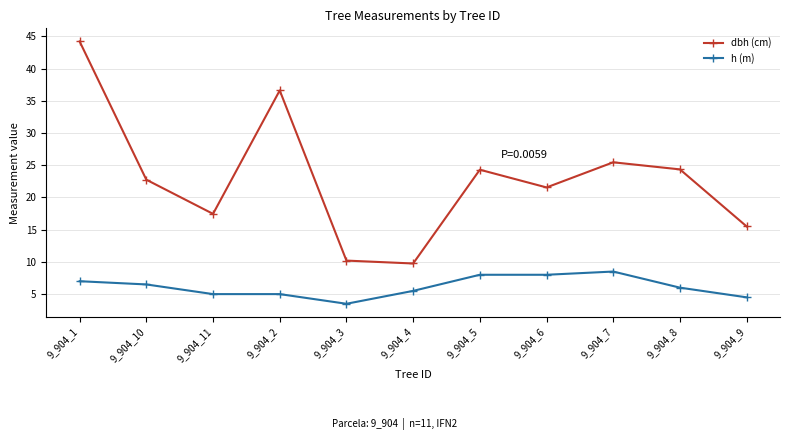

Which series has the largest range (max minus min)?

dbh (cm)